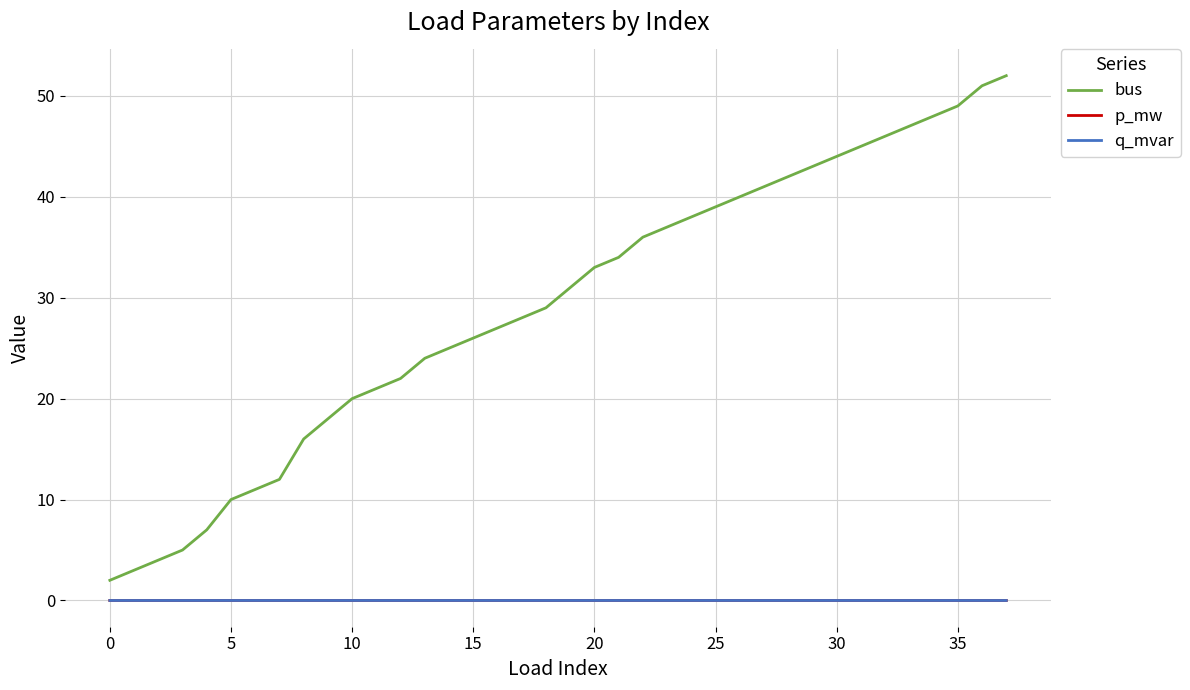

Which series has the largest range (max minus min)?

bus